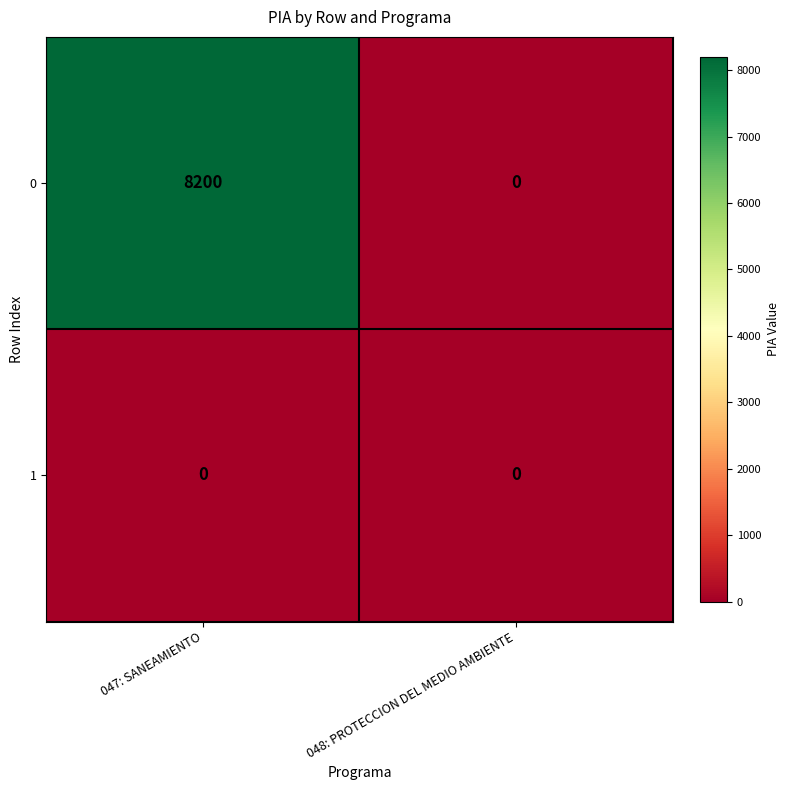

Which series has the largest total across all categories?

0